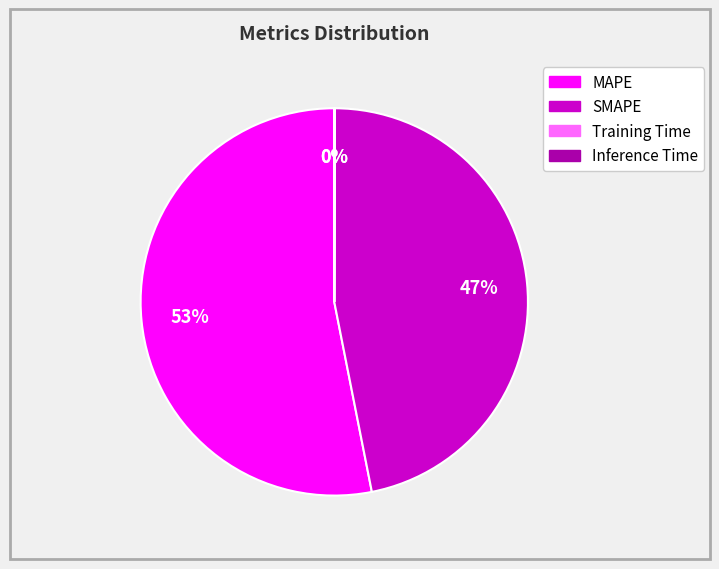

To the nearest percent, what is the average slice percentage?

25%